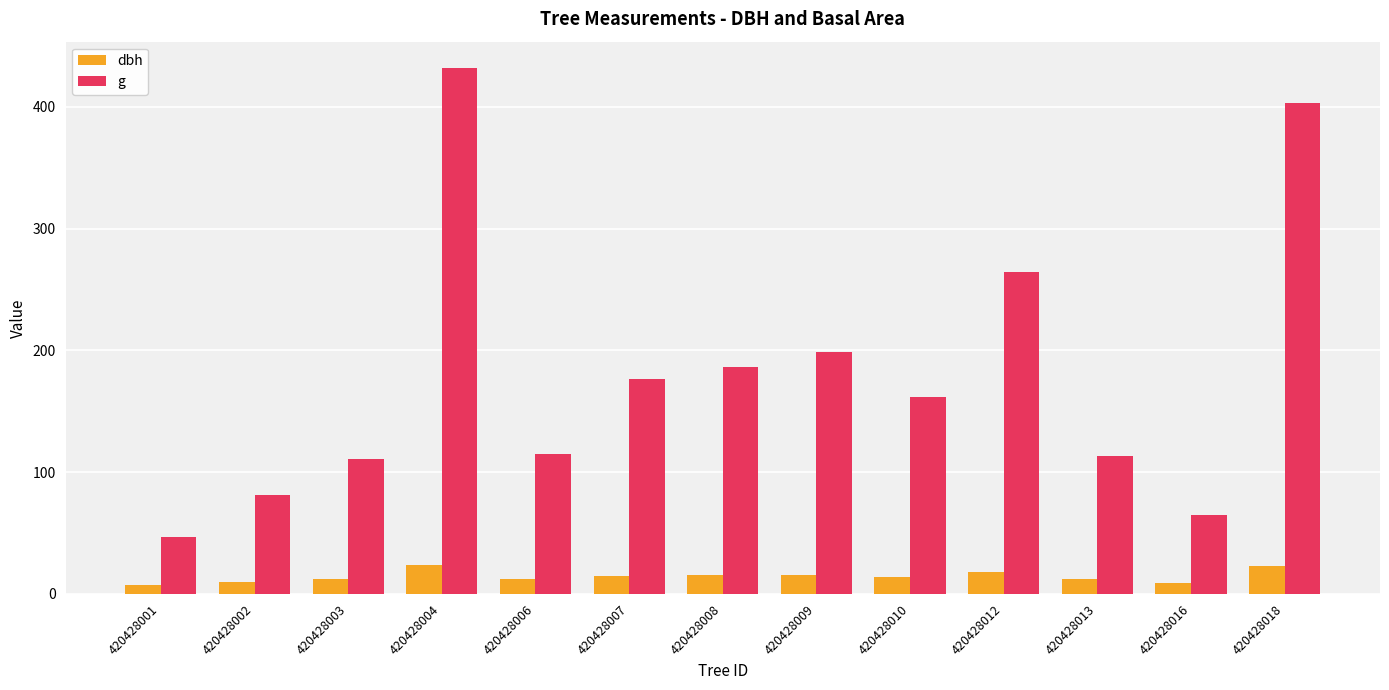

What is the sum of all dbh values?

188.1